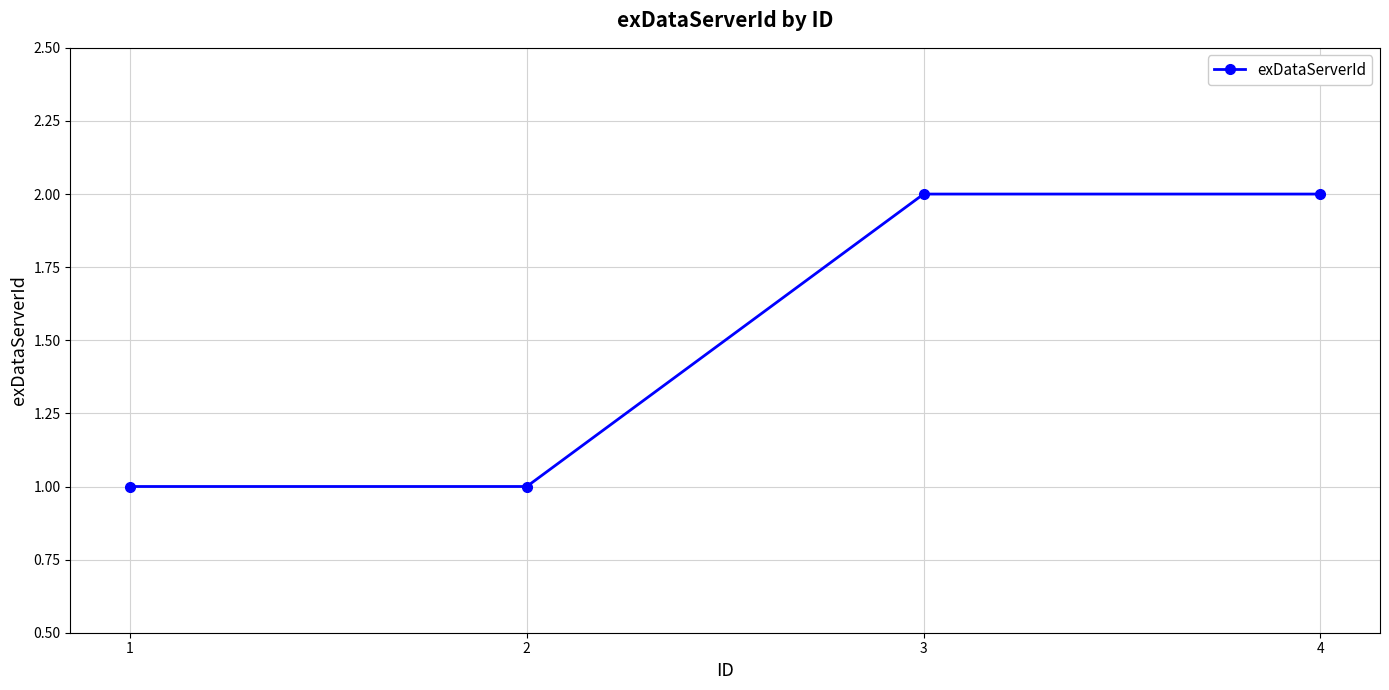

Does the chart display data point markers on the line(s)?

Yes